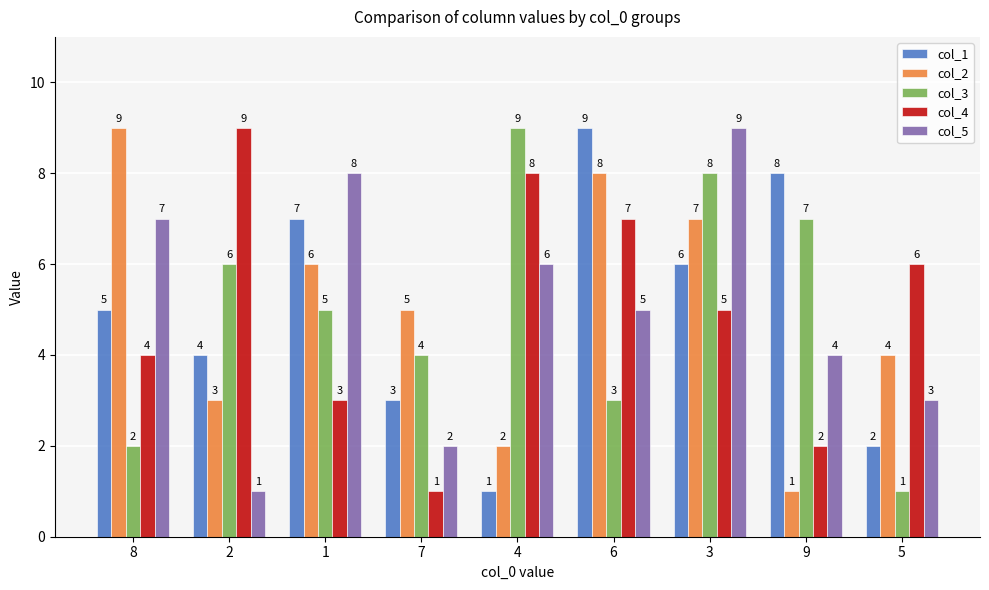

List the labels in order of col_5 value, largest first.

3, 1, 8, 4, 6, 9, 5, 7, 2